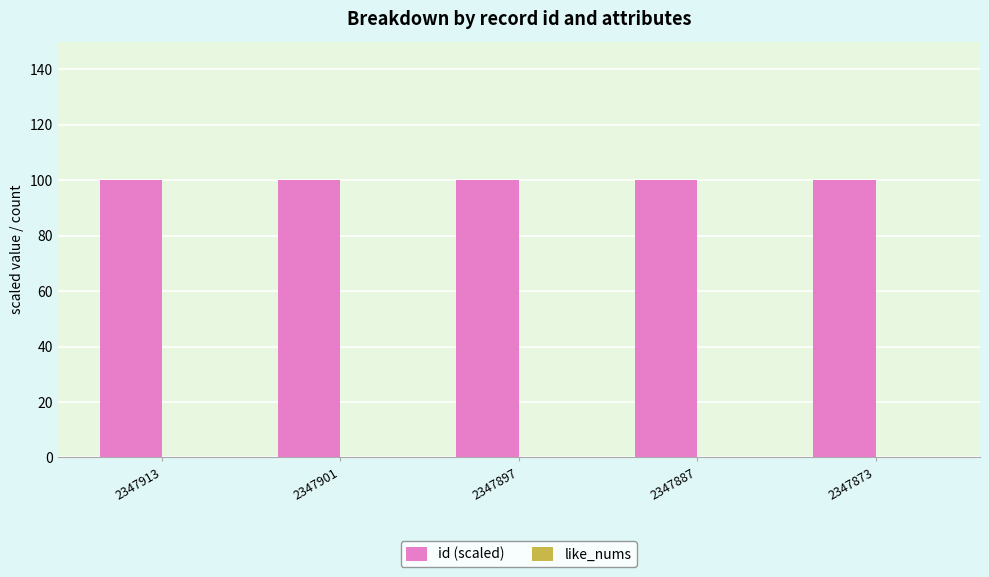

Reading left to right, list all the values displayed in this chart.

100.0	100.0	100.0	100.0	100.0